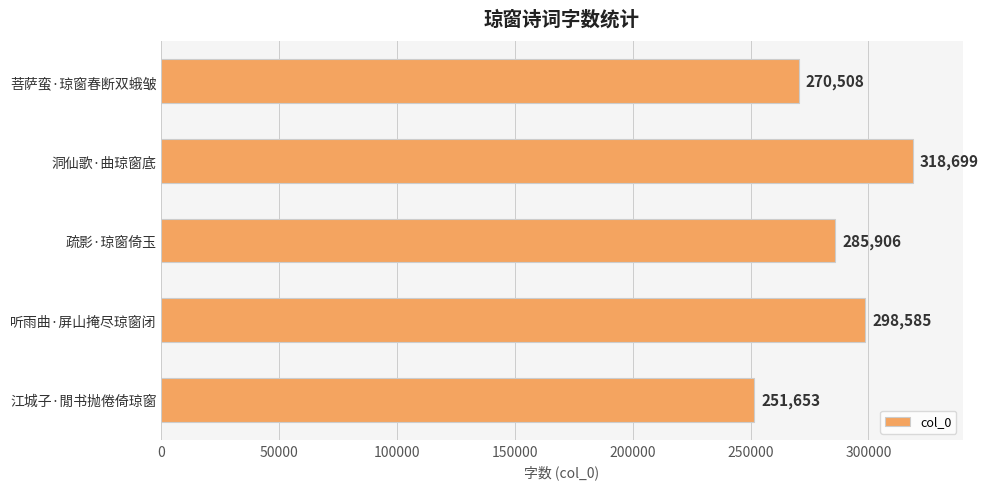

Reading top to bottom, list all the values displayed in this chart.

菩萨蛮·琼窗春断双蛾皱=270508	洞仙歌·曲琼窗底=318699	疏影·琼窗倚玉=285906	听雨曲·屏山掩尽琼窗闭=298585	江城子·閒书抛倦倚琼窗=251653